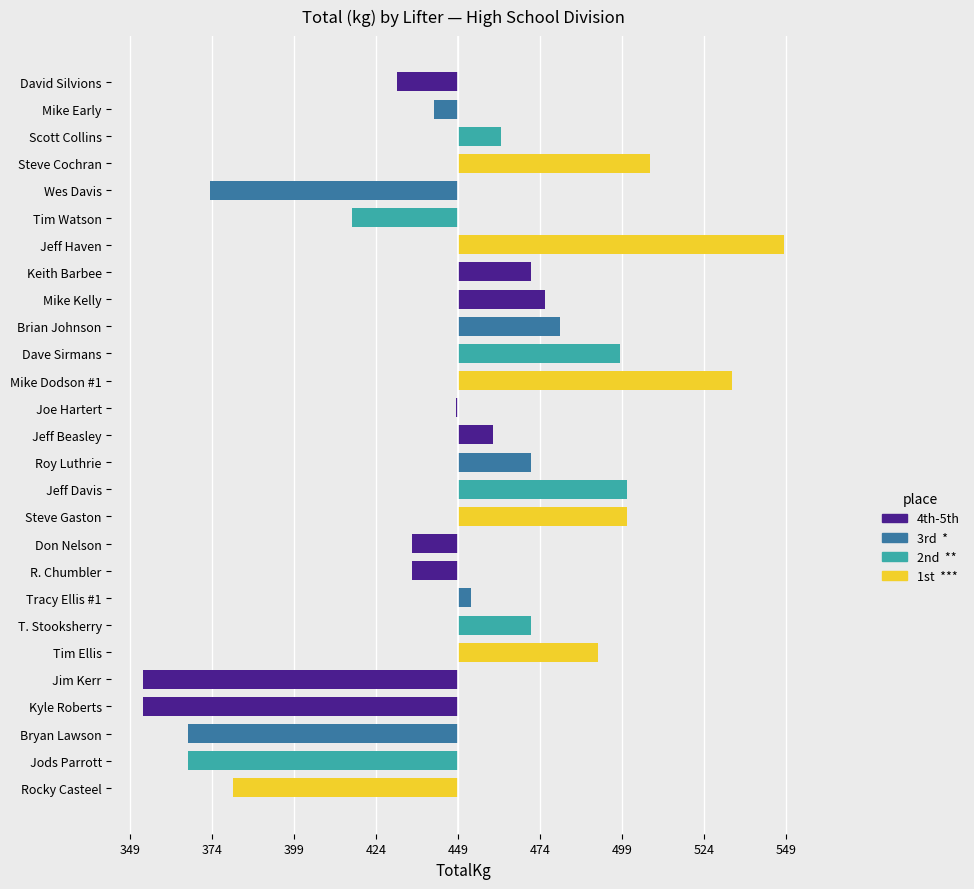

Are the bars horizontal?

Yes